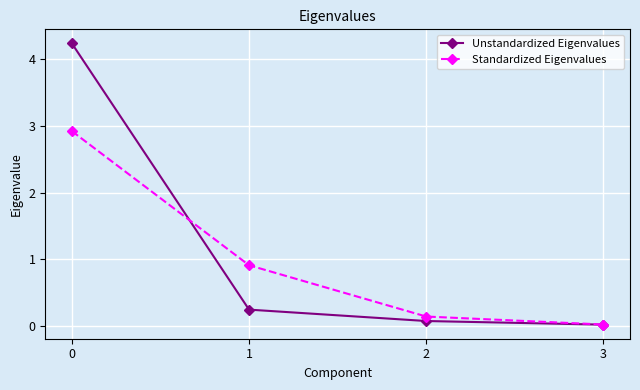

At 1, list the series in order from largest to smallest.

Standardized Eigenvalues, Unstandardized Eigenvalues